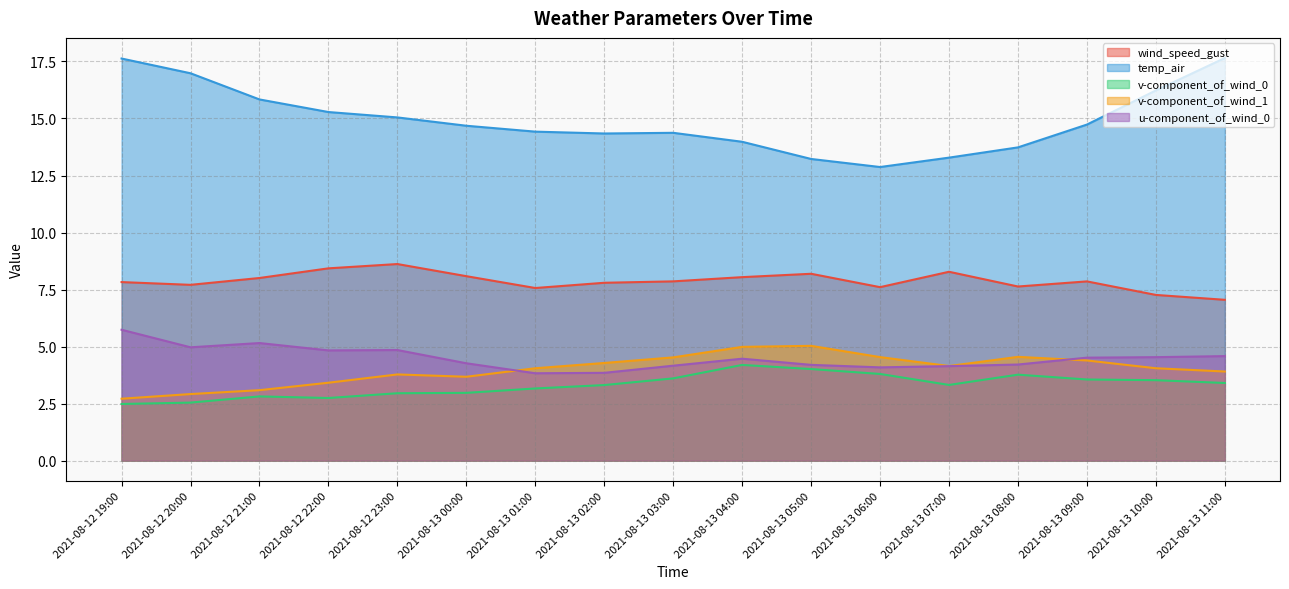

What is the spread (max minus min) of values at 2021-08-12 19:00?

15.1